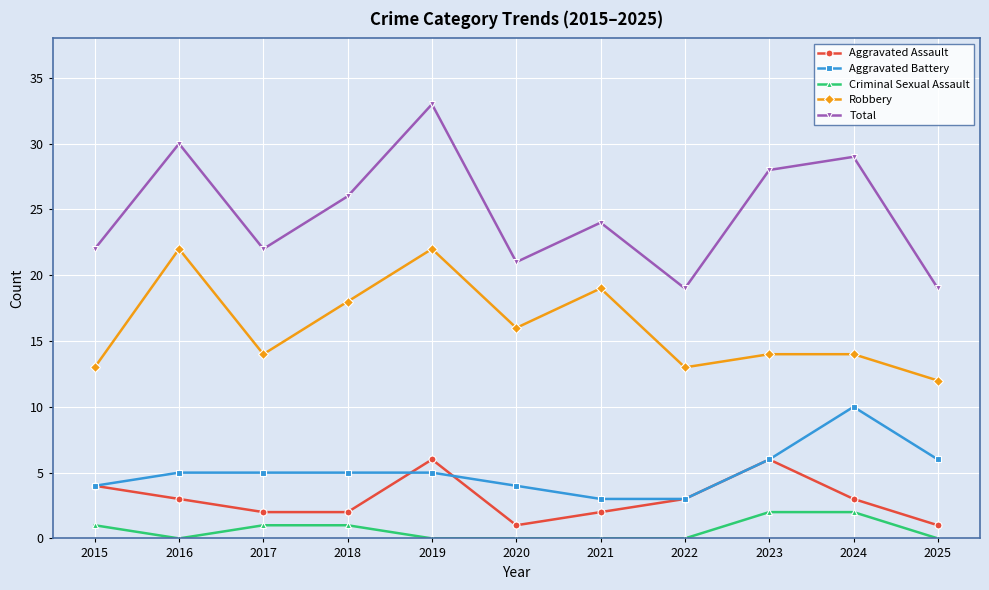

Rank the series at 2017 from highest to lowest value.

Total, Robbery, Aggravated Battery, Aggravated Assault, Criminal Sexual Assault